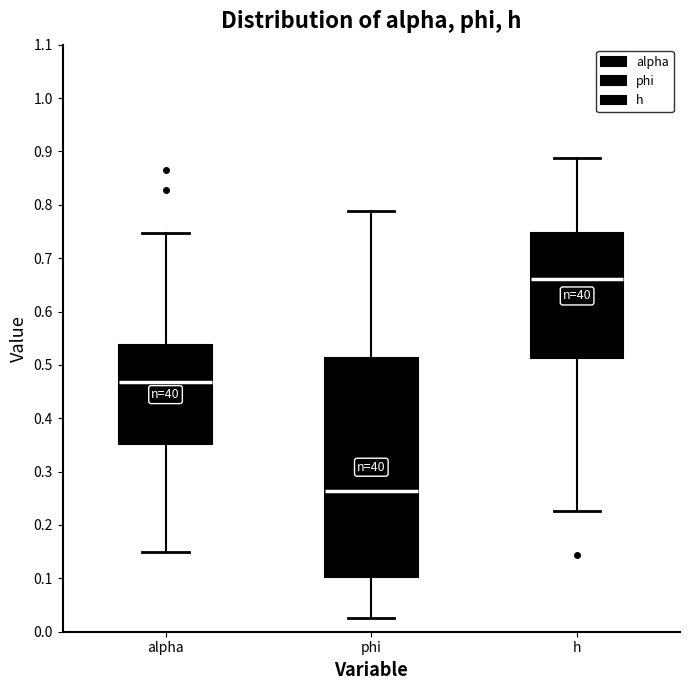

Comparing the boxes themselves (not the whiskers), which one is the tallest?

phi